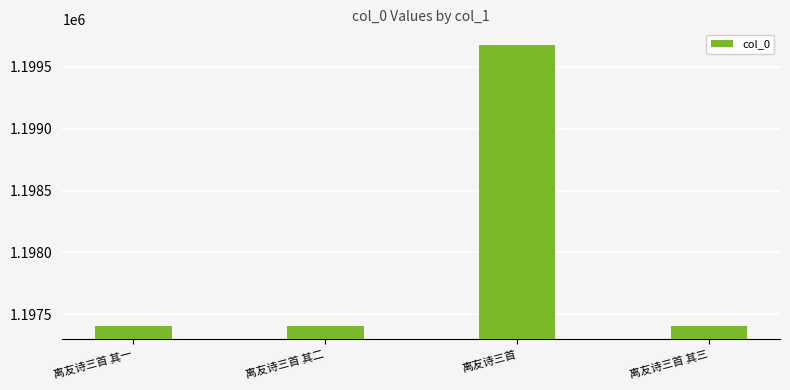

What is the label of the 1st bar from the left?

离友诗三首 其一